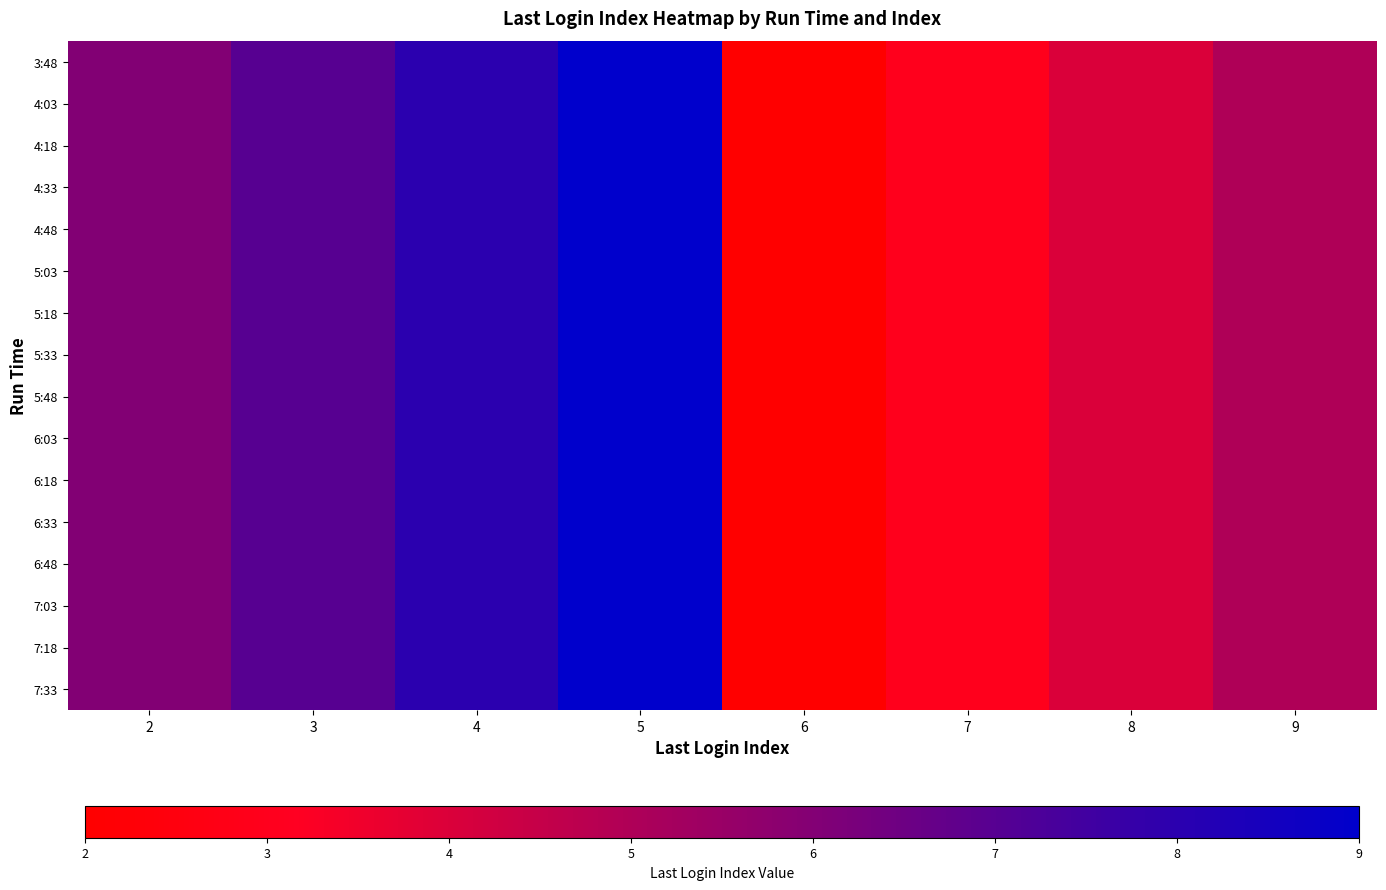

Reading left to right, extract all data points from this chart.

3:48: 2=6	3=7	4=8	5=9	6=2	7=3	8=4	9=5
4:03: 2=6	3=7	4=8	5=9	6=2	7=3	8=4	9=5
4:18: 2=6	3=7	4=8	5=9	6=2	7=3	8=4	9=5
4:33: 2=6	3=7	4=8	5=9	6=2	7=3	8=4	9=5
4:48: 2=6	3=7	4=8	5=9	6=2	7=3	8=4	9=5
5:03: 2=6	3=7	4=8	5=9	6=2	7=3	8=4	9=5
5:18: 2=6	3=7	4=8	5=9	6=2	7=3	8=4	9=5
5:33: 2=6	3=7	4=8	5=9	6=2	7=3	8=4	9=5
5:48: 2=6	3=7	4=8	5=9	6=2	7=3	8=4	9=5
6:03: 2=6	3=7	4=8	5=9	6=2	7=3	8=4	9=5
6:18: 2=6	3=7	4=8	5=9	6=2	7=3	8=4	9=5
6:33: 2=6	3=7	4=8	5=9	6=2	7=3	8=4	9=5
6:48: 2=6	3=7	4=8	5=9	6=2	7=3	8=4	9=5
7:03: 2=6	3=7	4=8	5=9	6=2	7=3	8=4	9=5
7:18: 2=6	3=7	4=8	5=9	6=2	7=3	8=4	9=5
7:33: 2=6	3=7	4=8	5=9	6=2	7=3	8=4	9=5